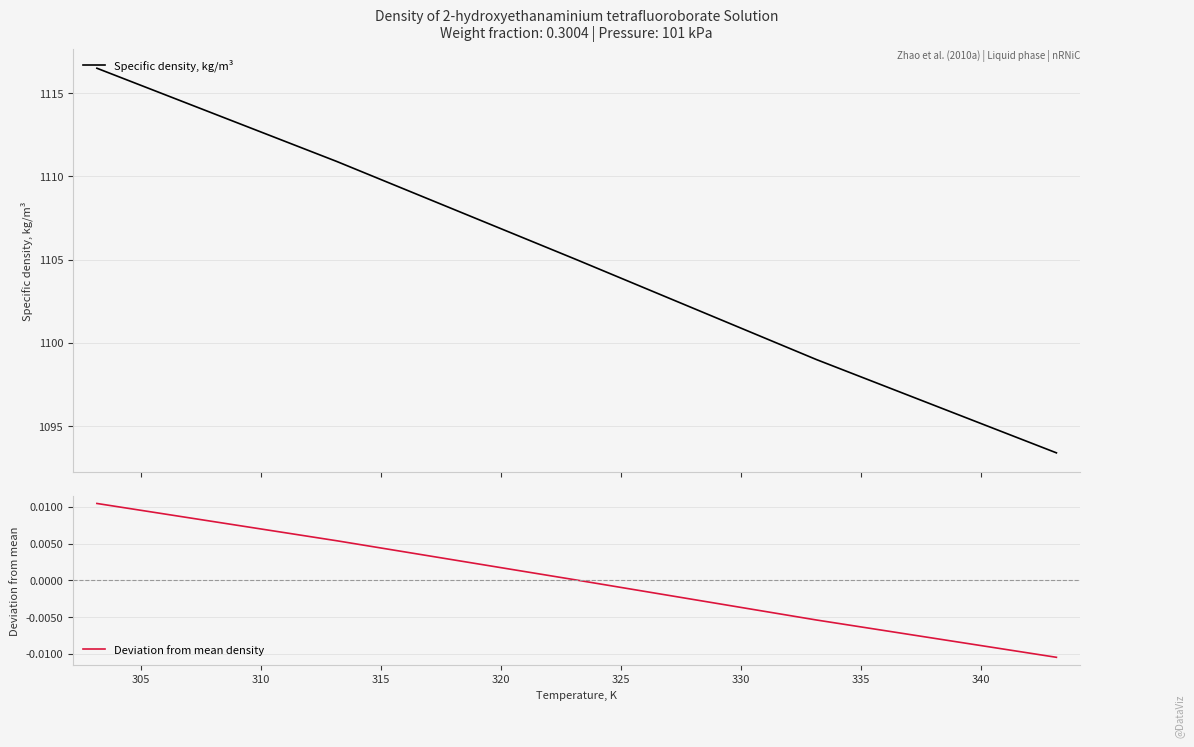

Which series has the largest total across all categories?

Specific density, kg/m³